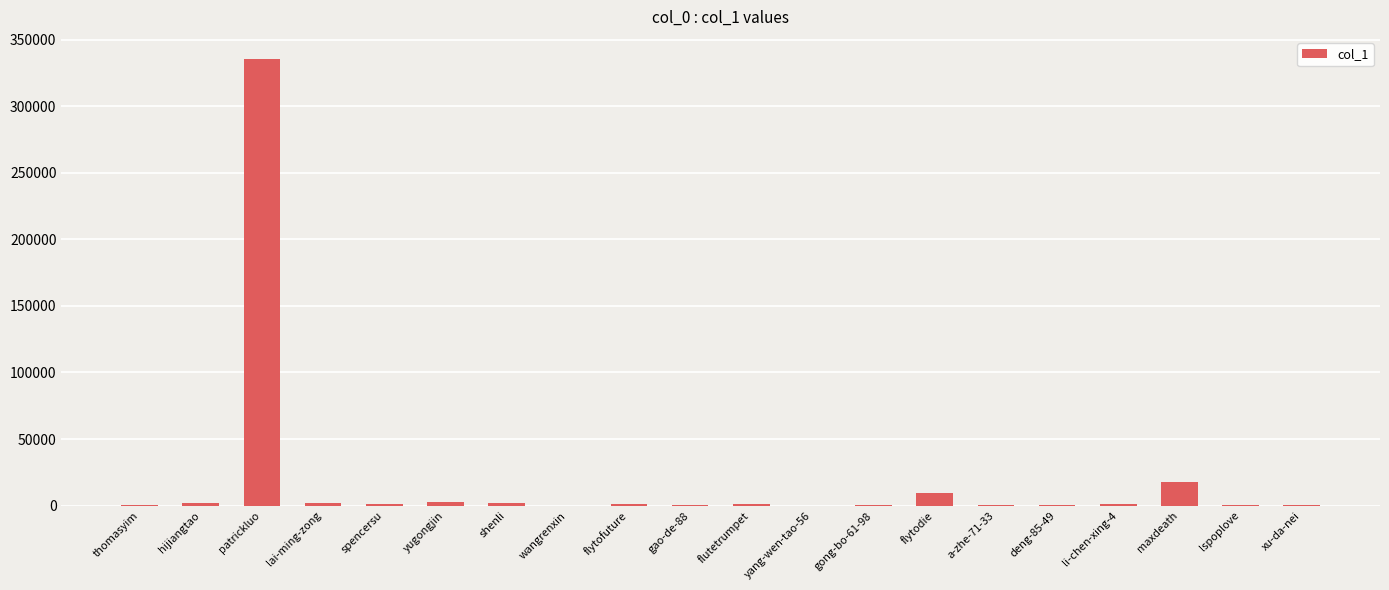

What is the change in value from hijiangtao to gong-bo-61-98?

-1496